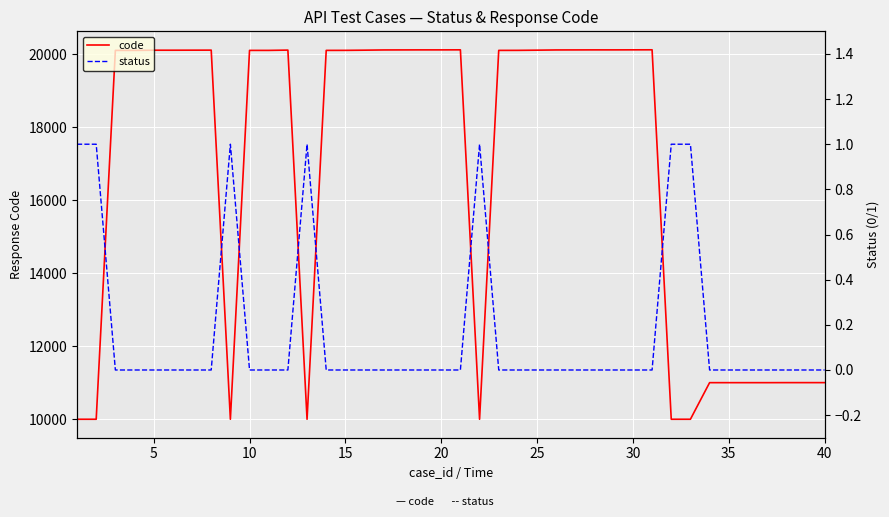

What is the highest value of the code series?

20119